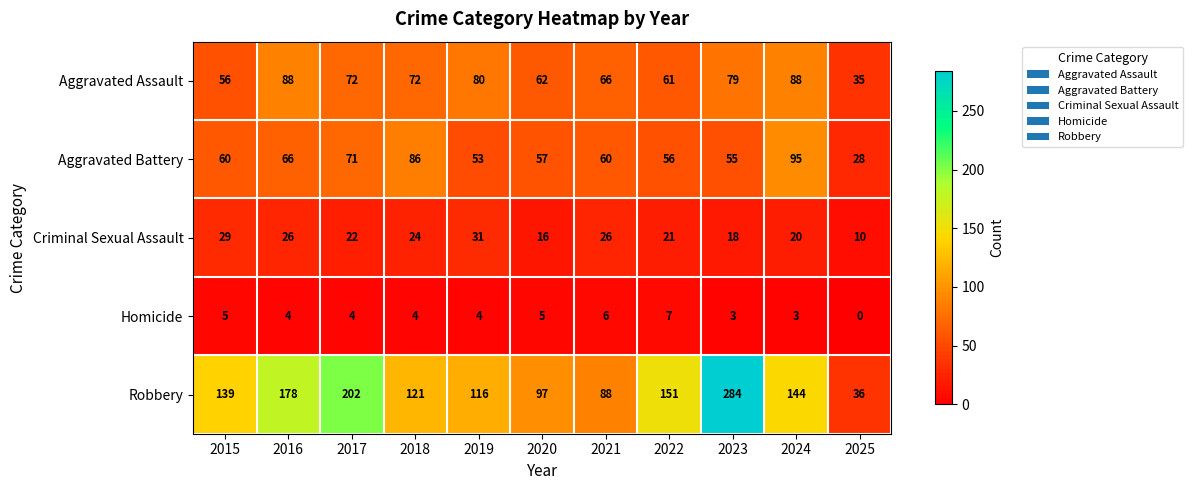

Where does the Criminal Sexual Assault series first go above 22?

2015